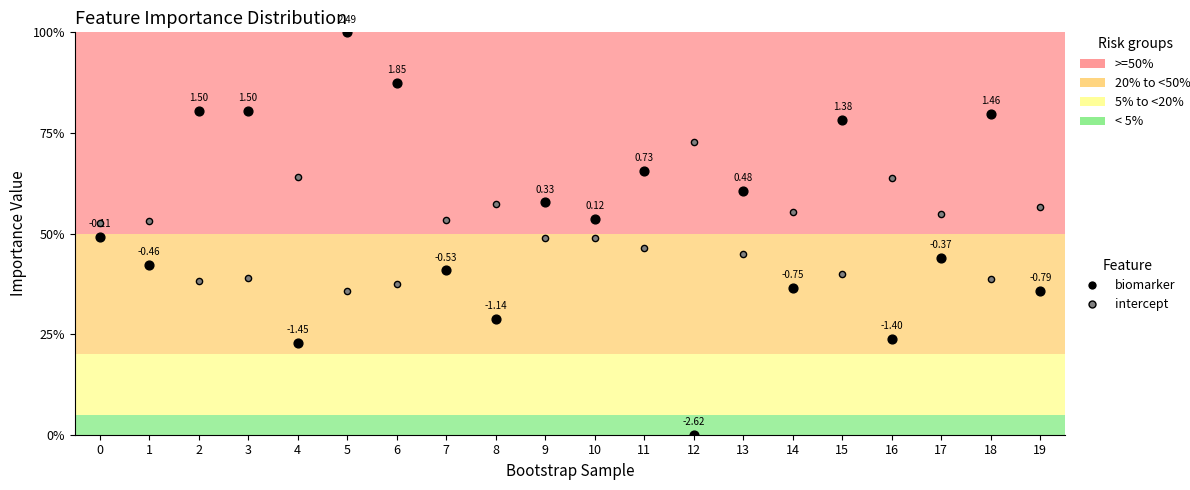

Which series contains the lowest Y value?

biomarker